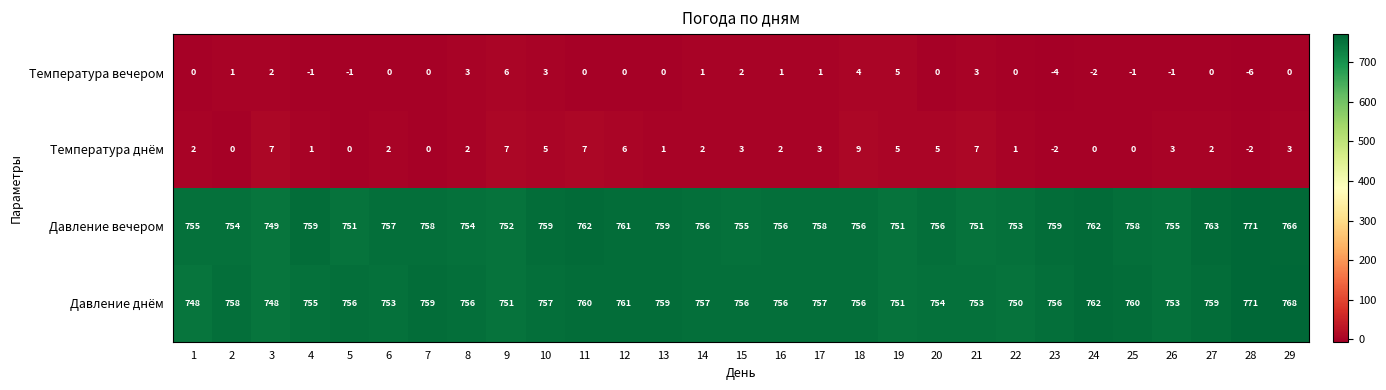

At which category does the chart reach its peak across all series?

28